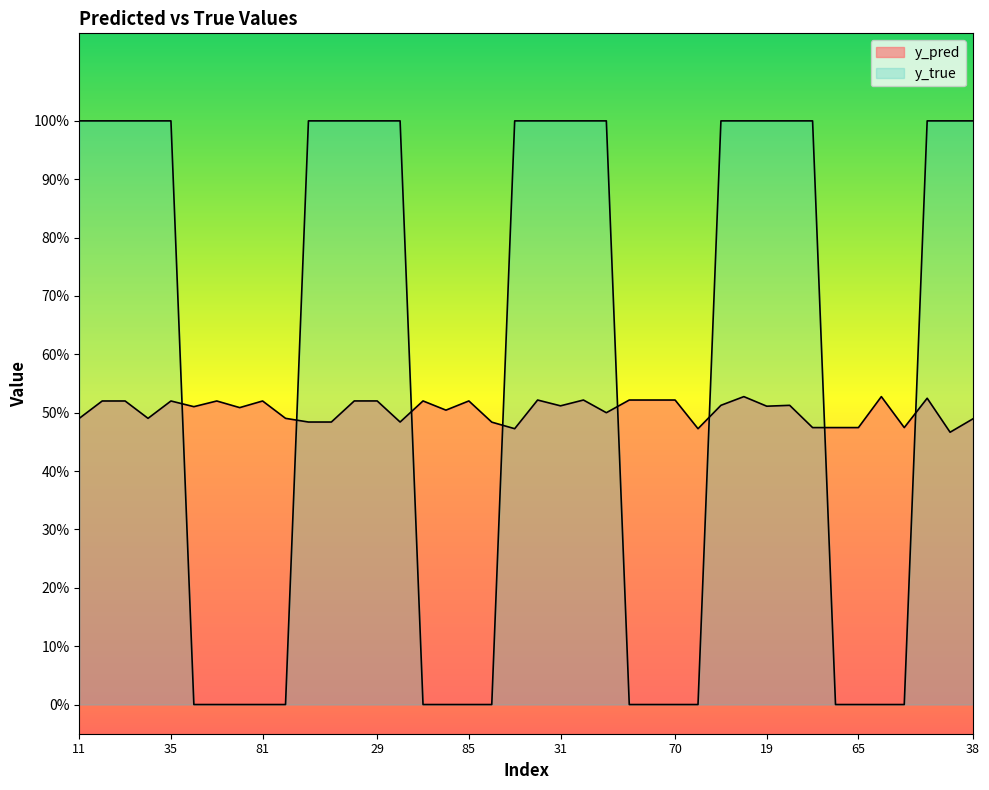

Which category has the lowest value in the y_pred series?

34